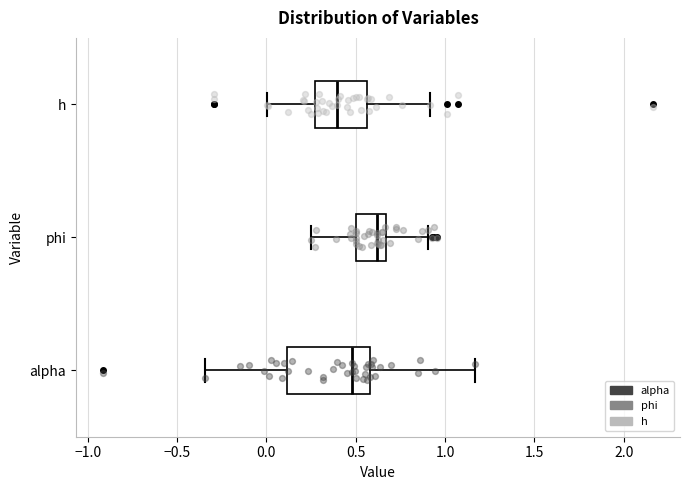

Where is the right edge of the box for phi on the x-axis? The values are not printed on the chart, so give them approximately, as read against the axis.

0.65